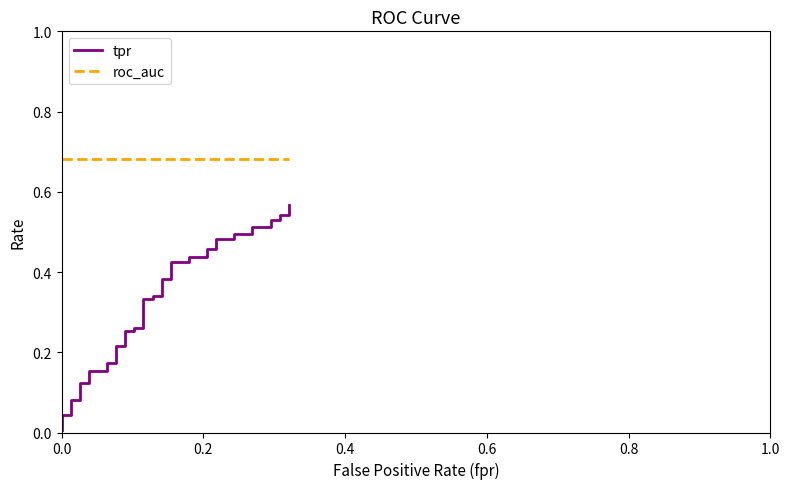

What is the label of the 39th point from the right?

0.2